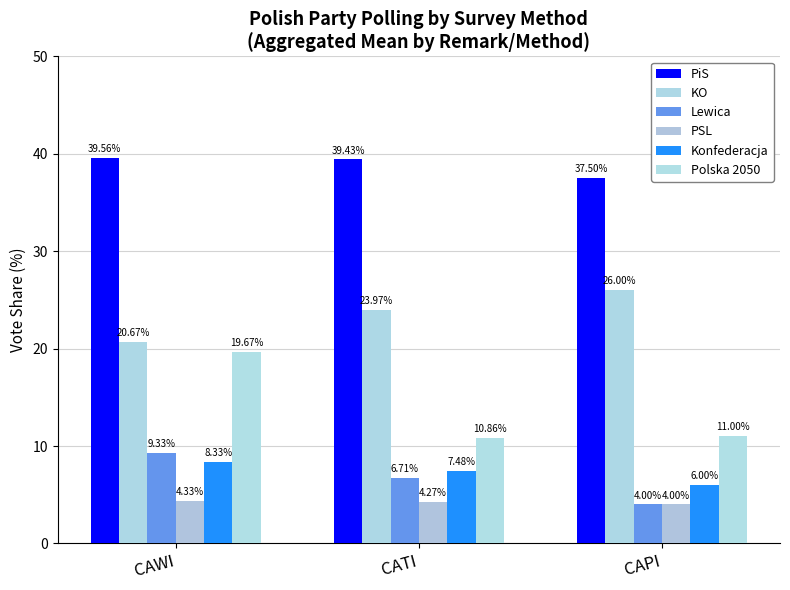

Which series has the largest total across all categories?

PiS